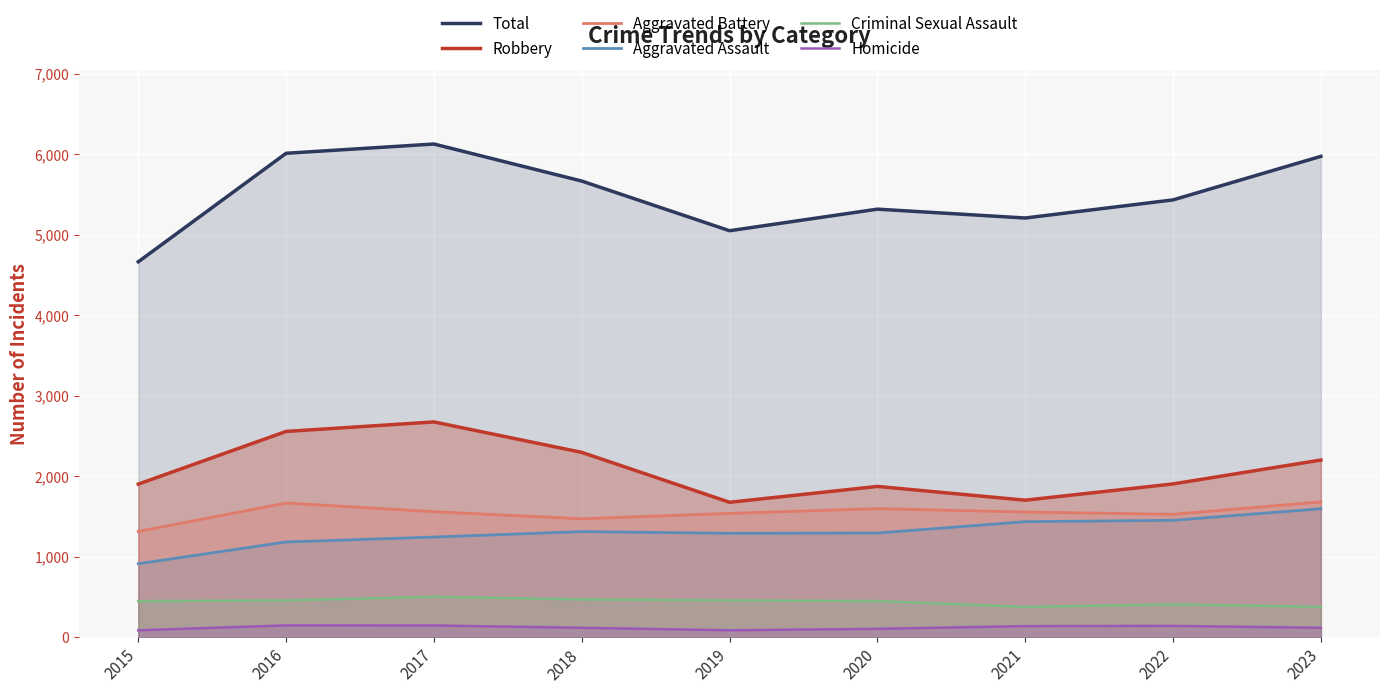

True or false: Total has more than 1 points higher than both neighbors.

True